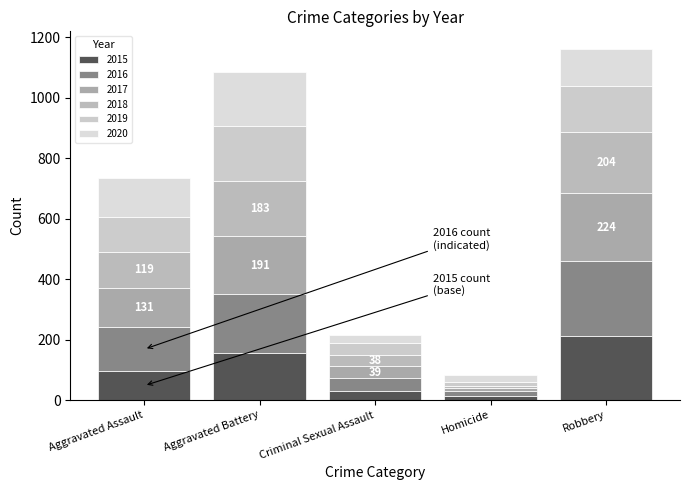

Which series has the widest spread of values?

2016